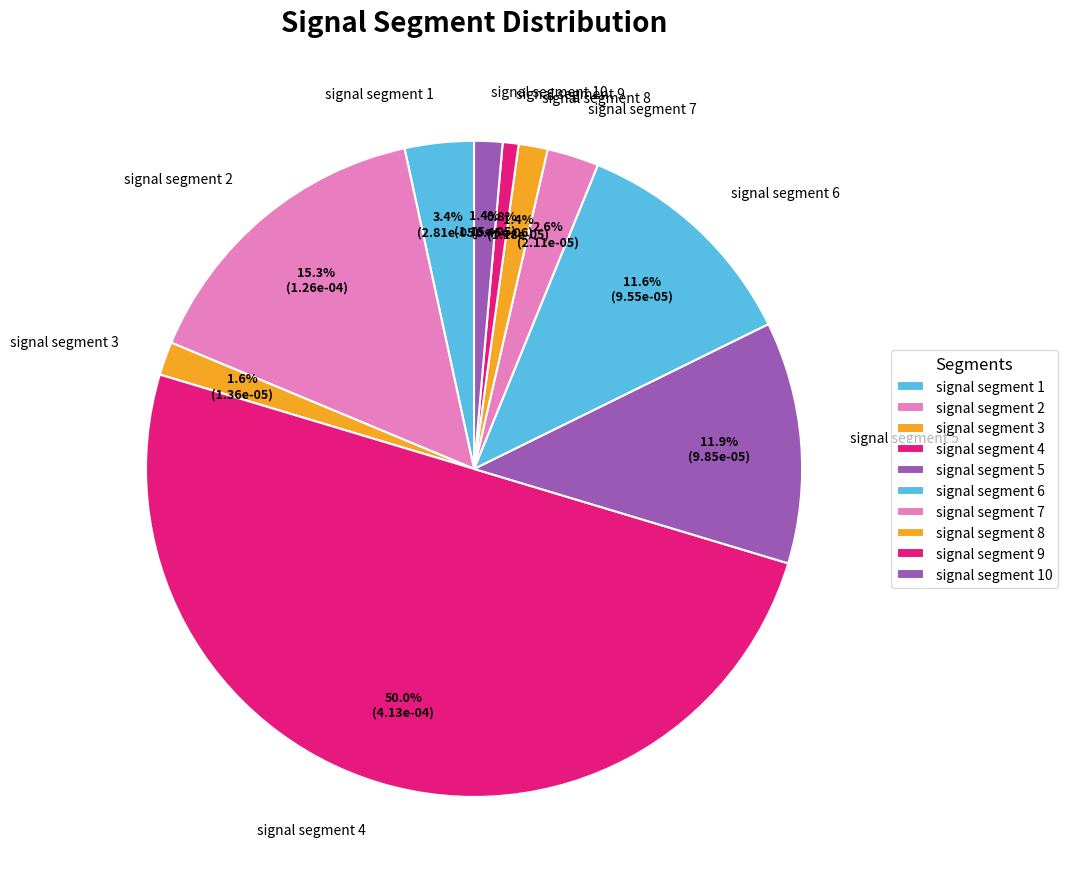

Count the number of slices in the pie.

10